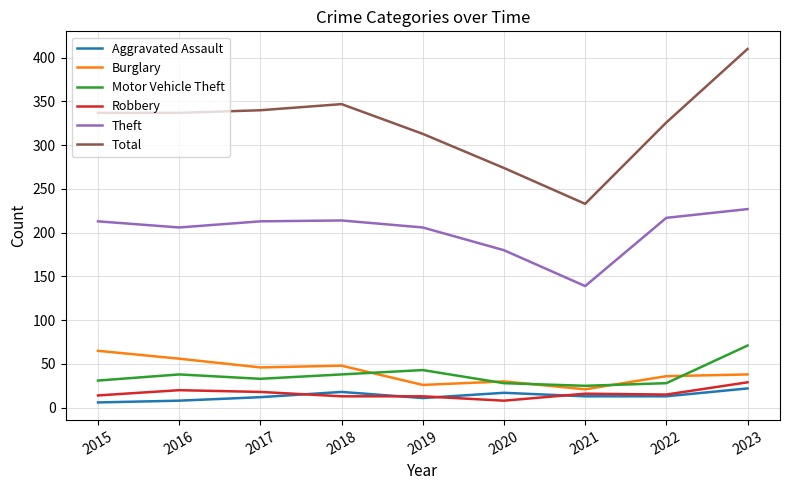

What is the smallest value displayed?

6